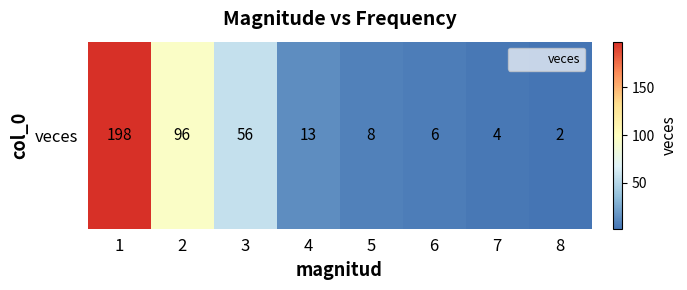

Count the number of values greater than 13.

3